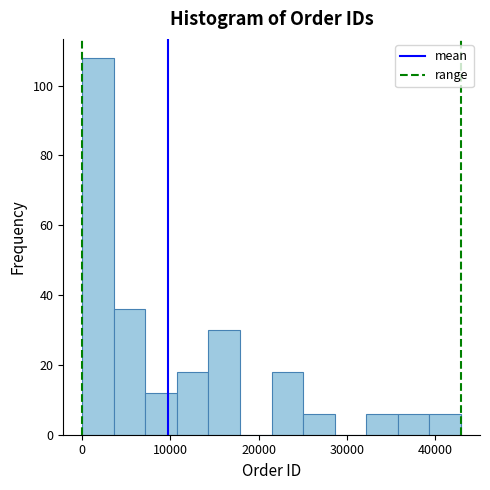

Read against the x-axis, roughly where is the centre of the tallest bar?

2000